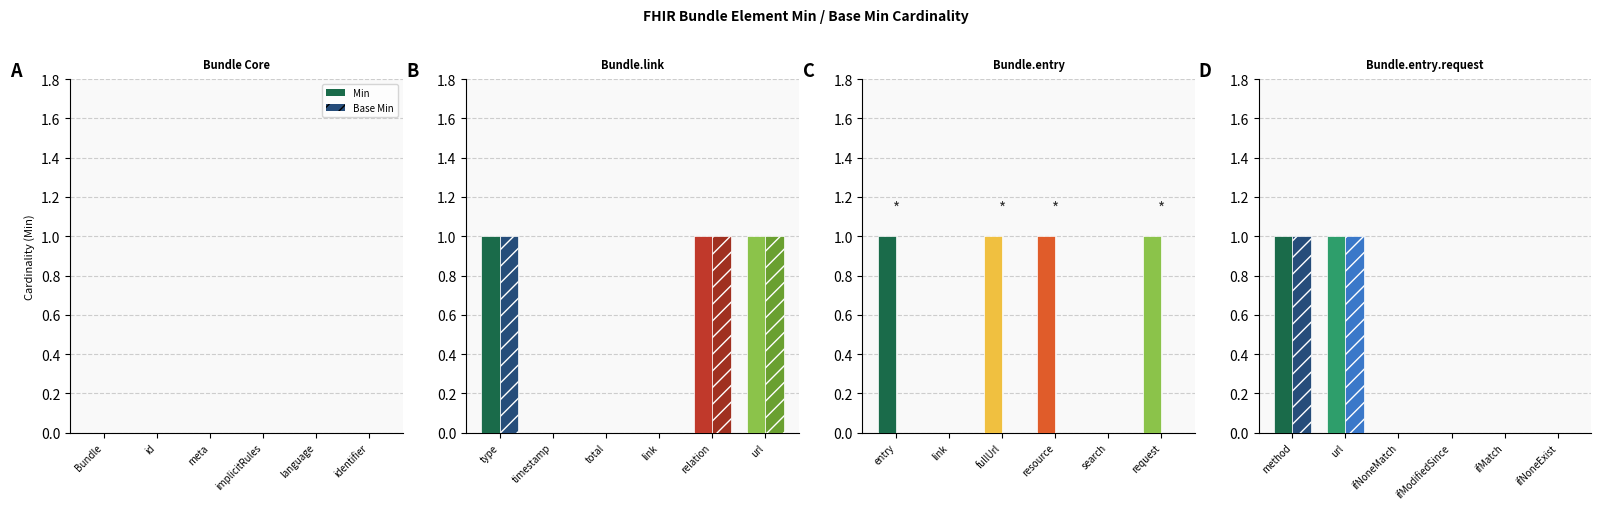

Where is Base Min nearest to the value 0?

Bundle